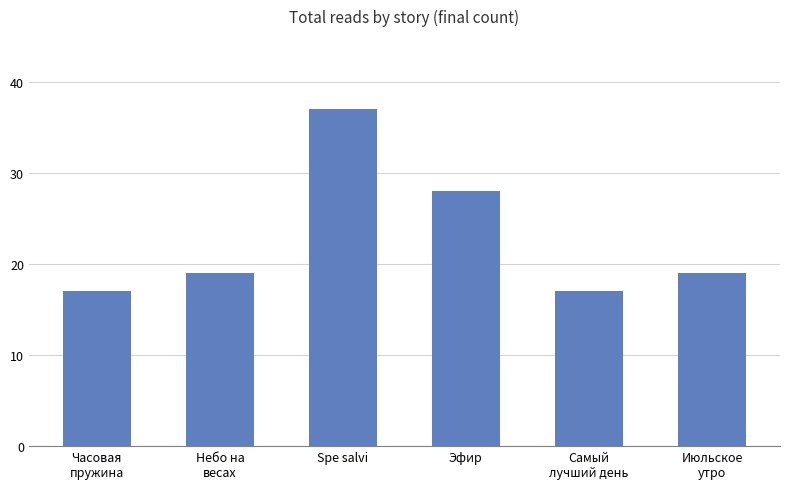

Which label corresponds to the largest value in the chart?

Spe salvi